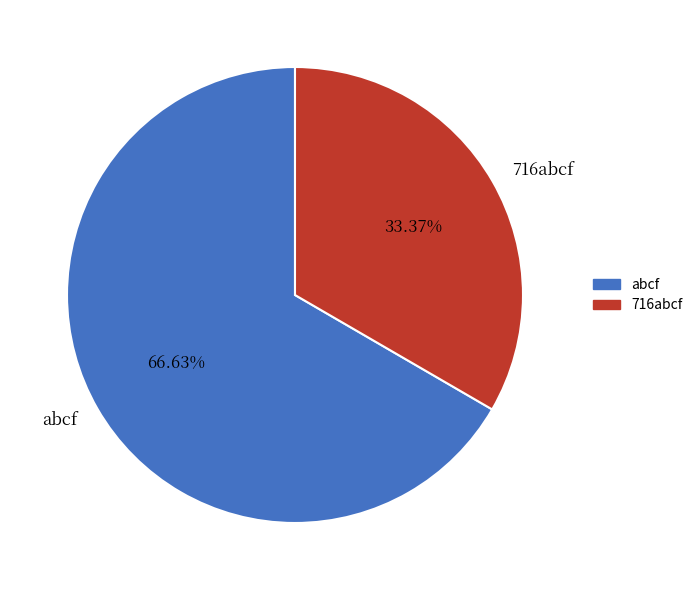

Is abcf the majority of the pie?

Yes